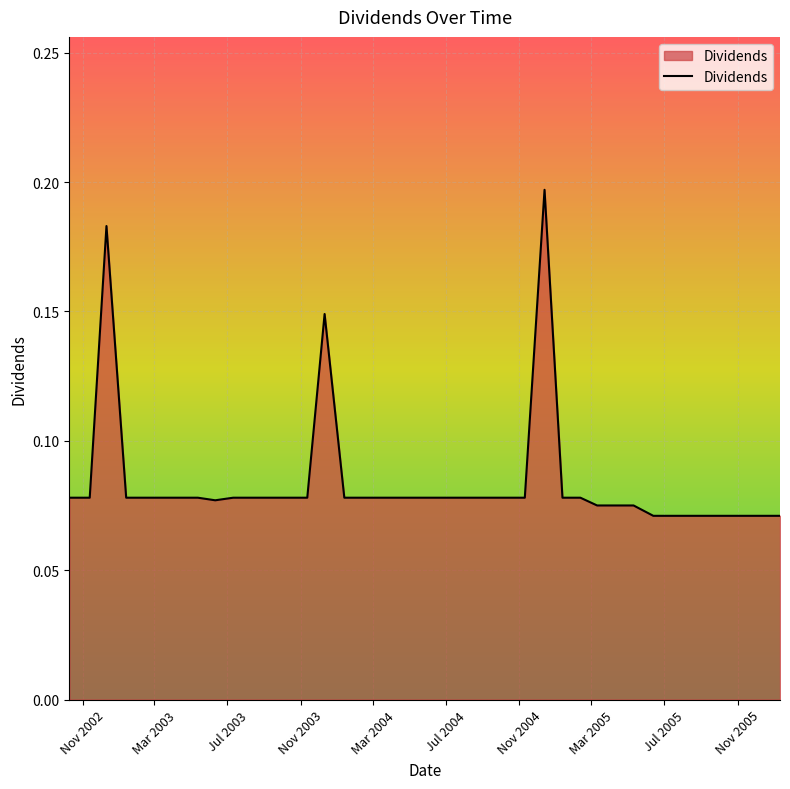

Reading left to right, extract all data points from this chart.

0.1	0.1	0.2	0.1	0.1	0.1	0.1	0.1	0.1	0.1	0.1	0.1	0.1	0.1	0.1	0.1	0.1	0.1	0.1	0.1	0.1	0.1	0.1	0.1	0.1	0.1	0.2	0.1	0.1	0.1	0.1	0.1	0.1	0.1	0.1	0.1	0.1	0.1	0.1	0.1